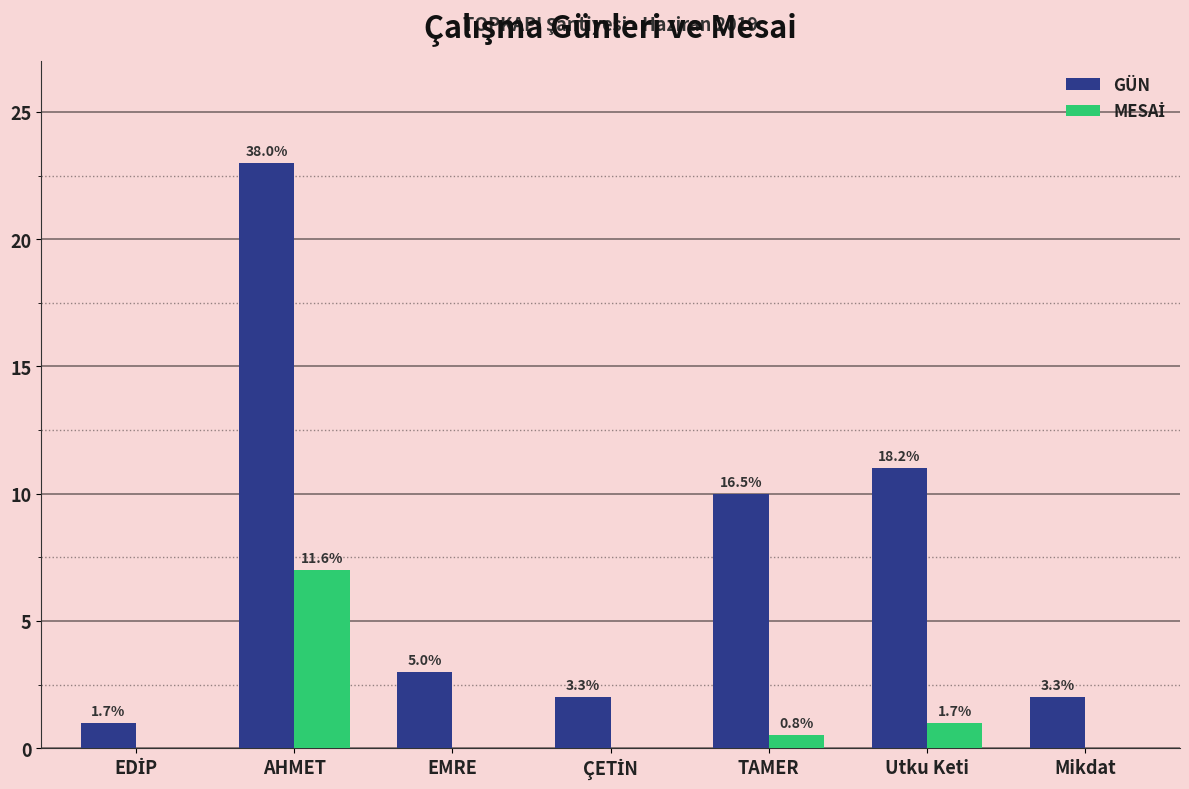

Does the chart contain stacked bars?

No